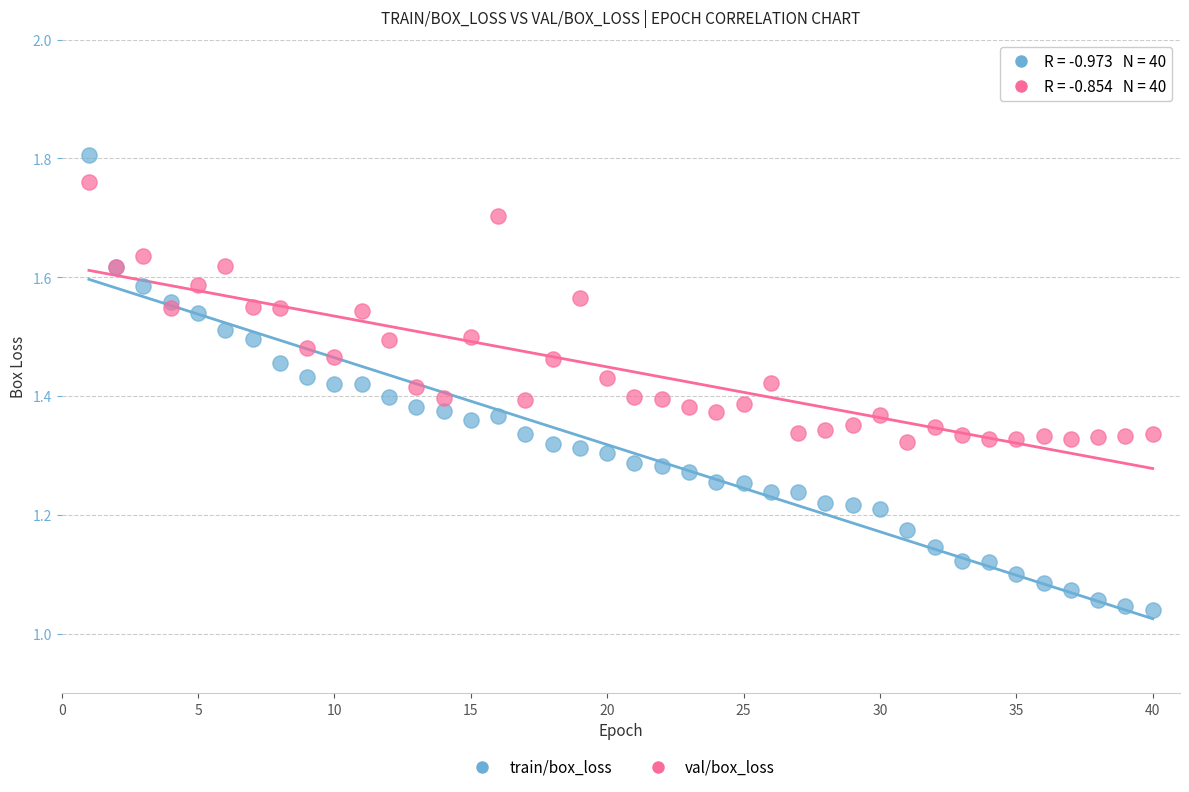

Which series reaches the maximum Y coordinate?

train/box_loss